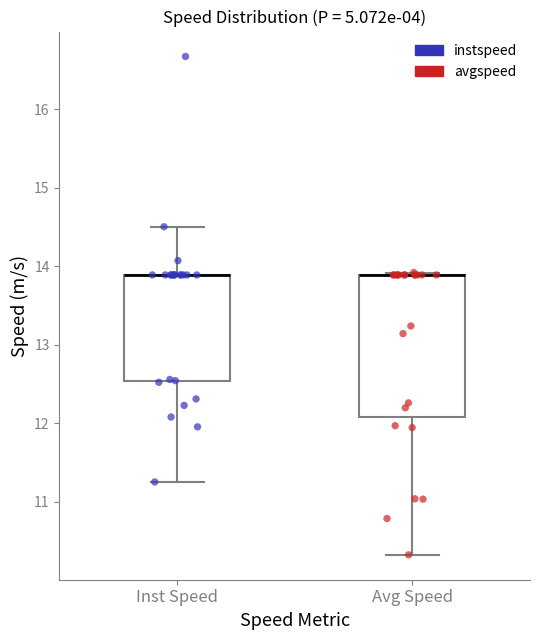

Reading left to right, transcribe this box plot: for each box, give where its median line is, the range the box spans, and where its two whiskers end, as read against the y-axis. The values are not printed on the chart, so give them approximately, as read against the axis.

Inst Speed: median 13.9 (drawn on the box's upper edge), box 12.5 to 13.9, whiskers 11.3 to 14.5
Avg Speed: median 13.9 (drawn on the box's upper edge), box 12.1 to 13.9, whiskers 10.3 to 13.9 (just above the box's upper edge)